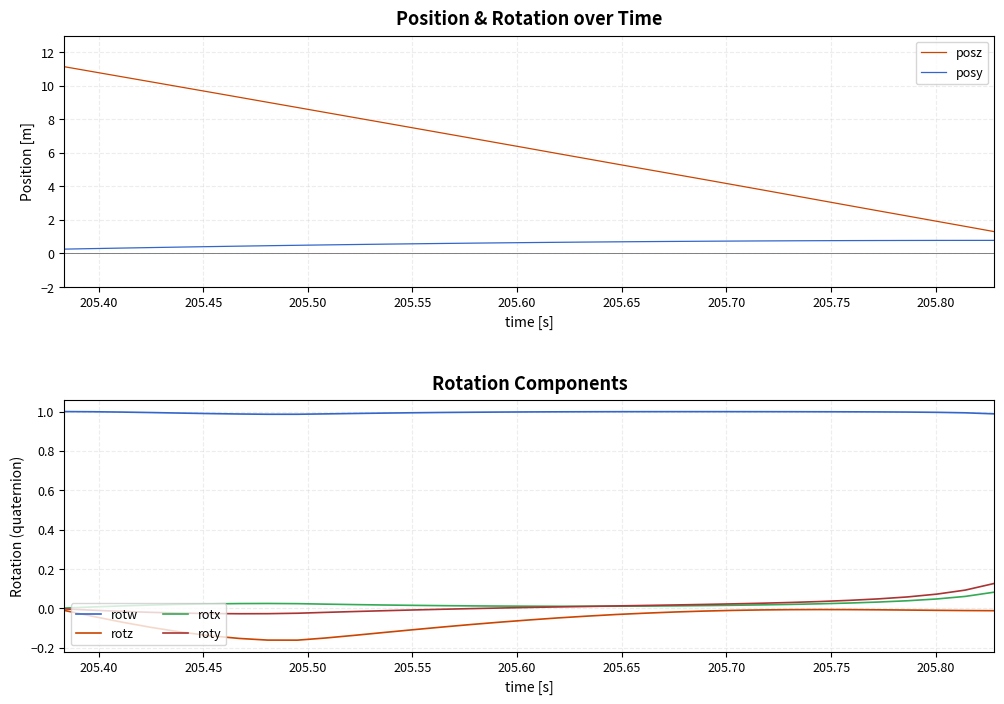

Does the chart have visible grid lines?

Yes